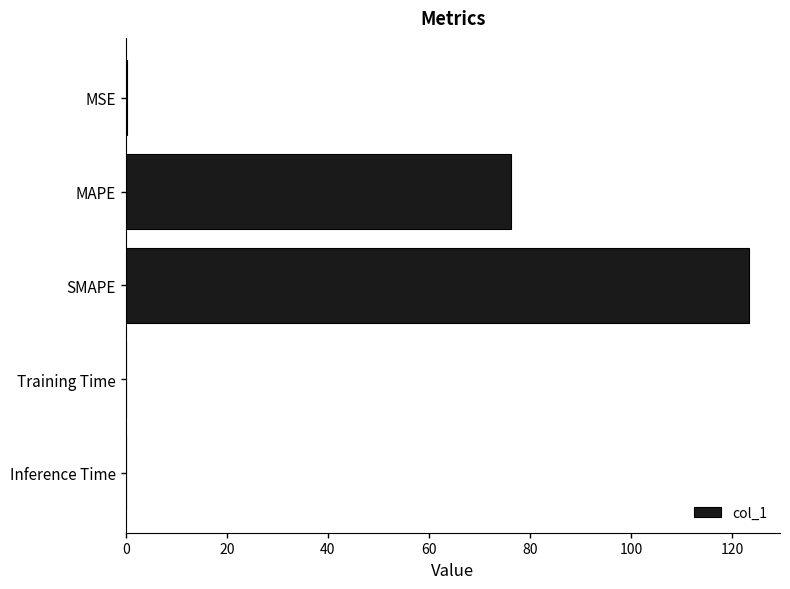

What value does the data have at MAPE?

76.3